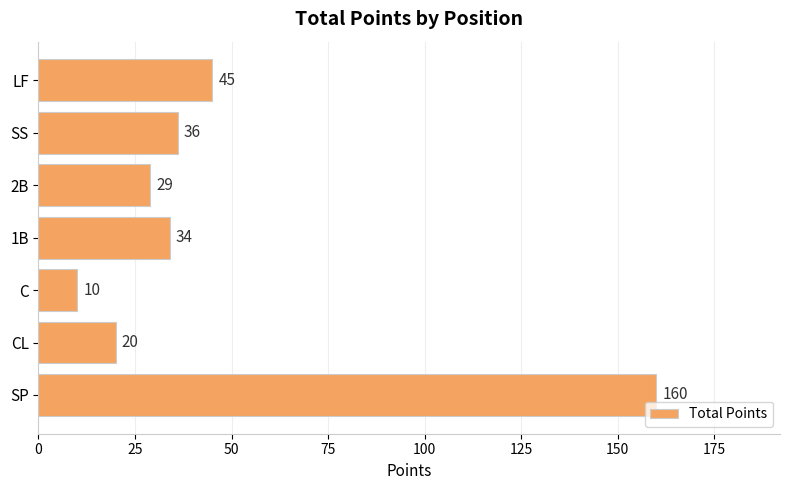

What is the sum of the values at SP and C?

170